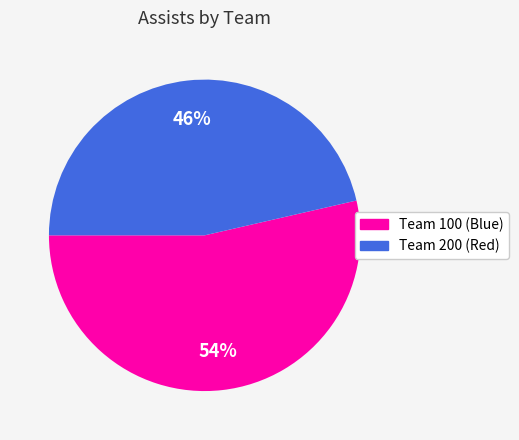

How many slices are in this pie chart?

2